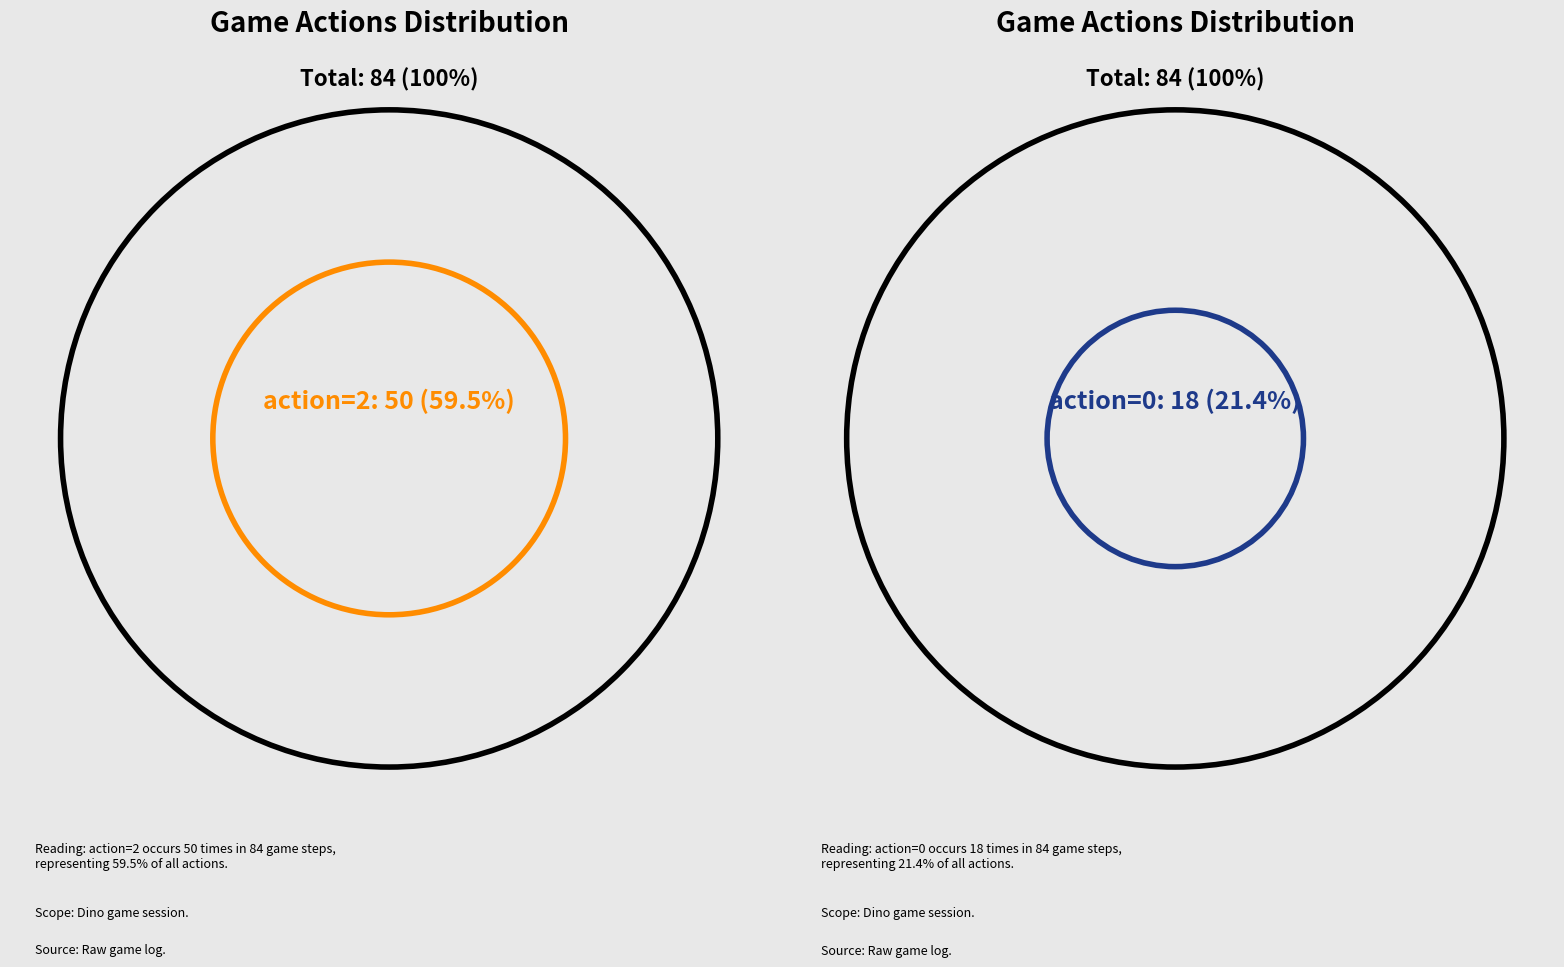

Which has a higher value, action_2 or action_0?

action_2